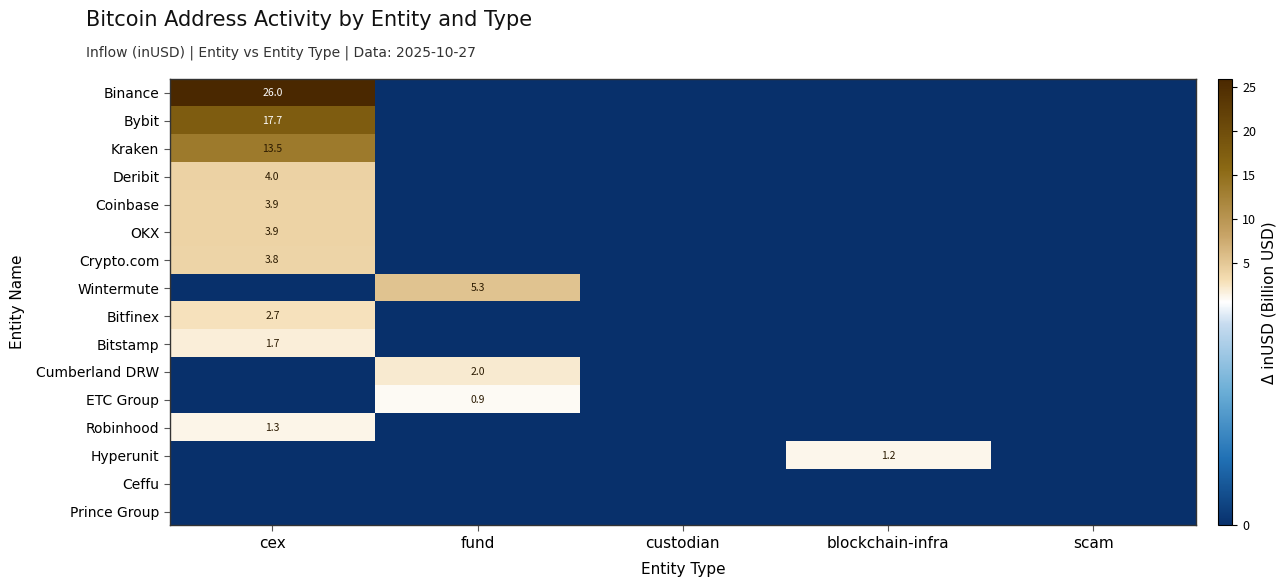

At which category does the chart reach its peak across all series?

cex